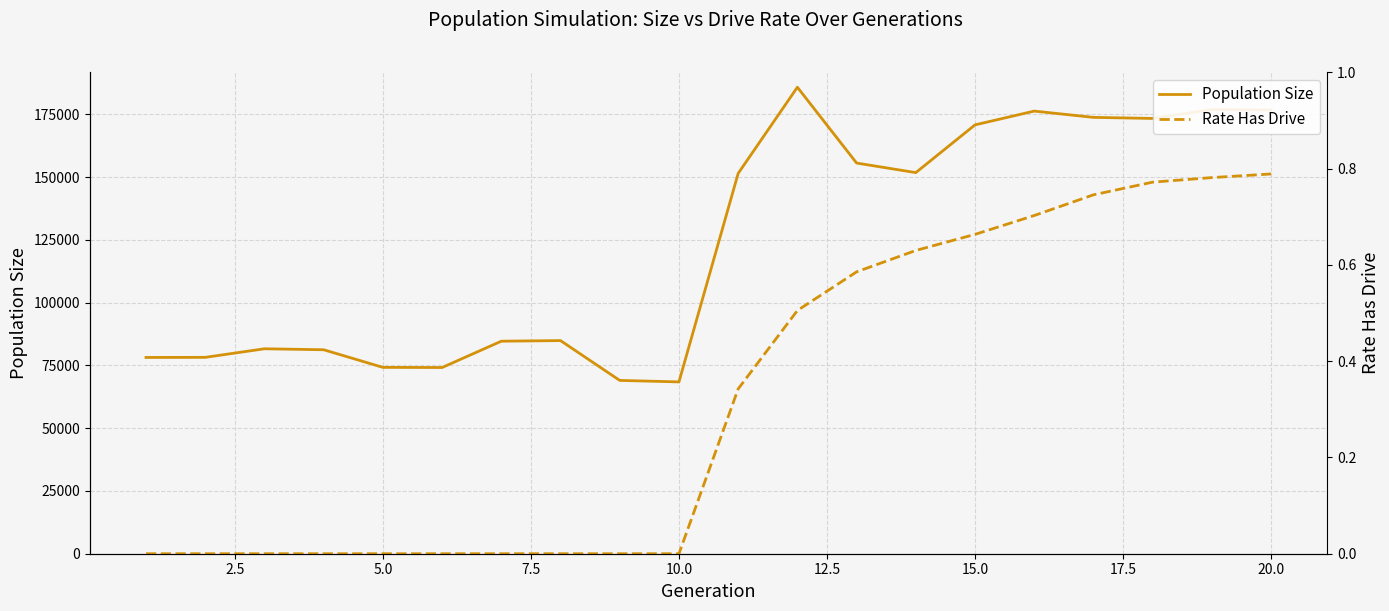

What is the value of the Rate Has Drive point at the 11th from the left?

0.3